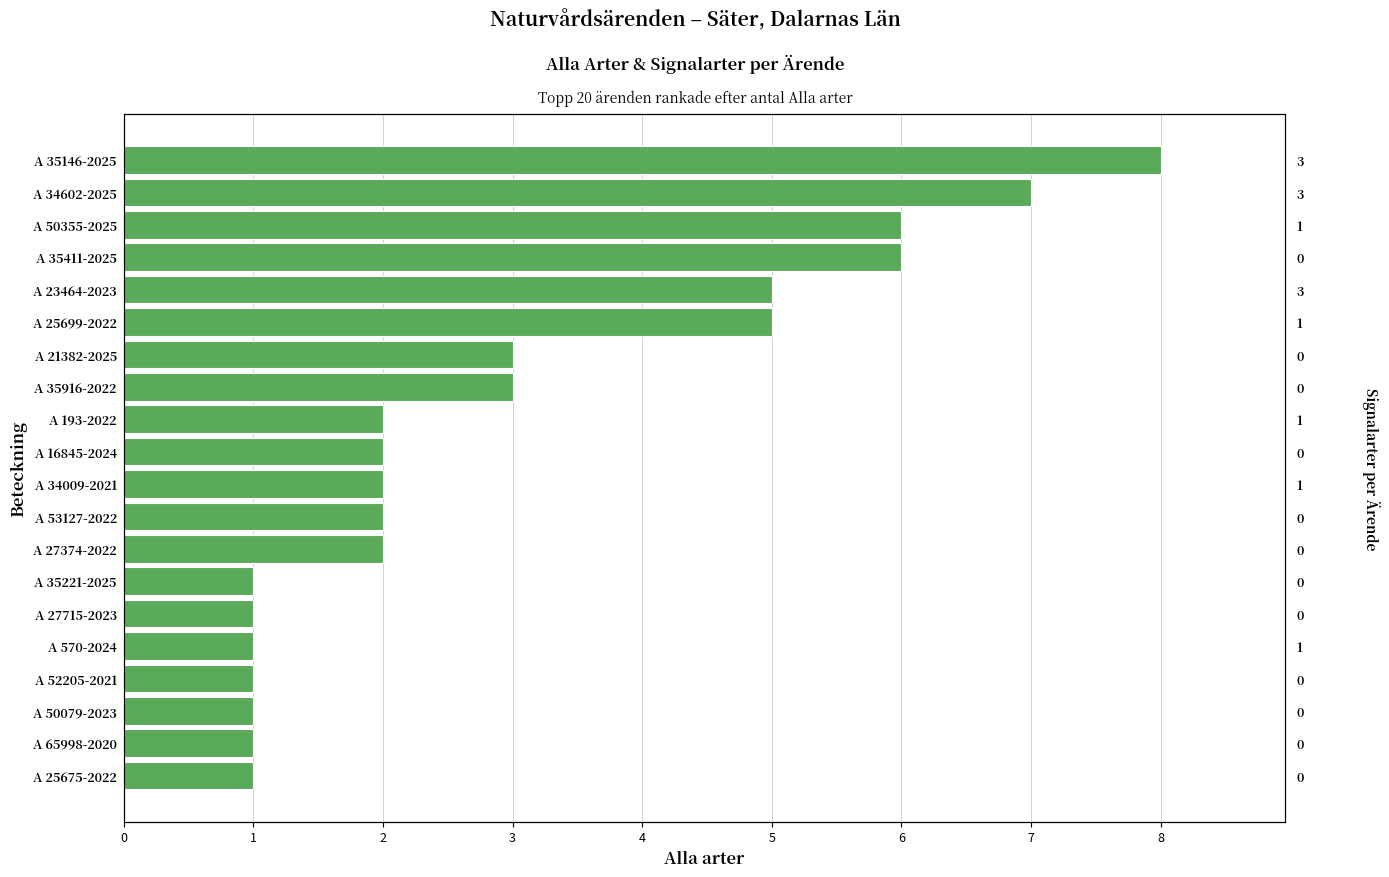

What is the value of the 15th bar from the left?

5